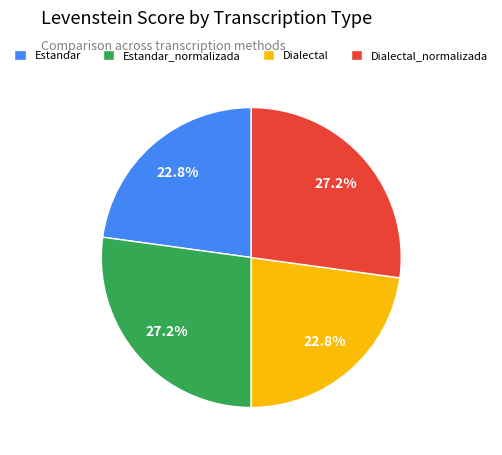

What is the ratio of the value at Estandar to the value at Estandar_normalizada?

0.8